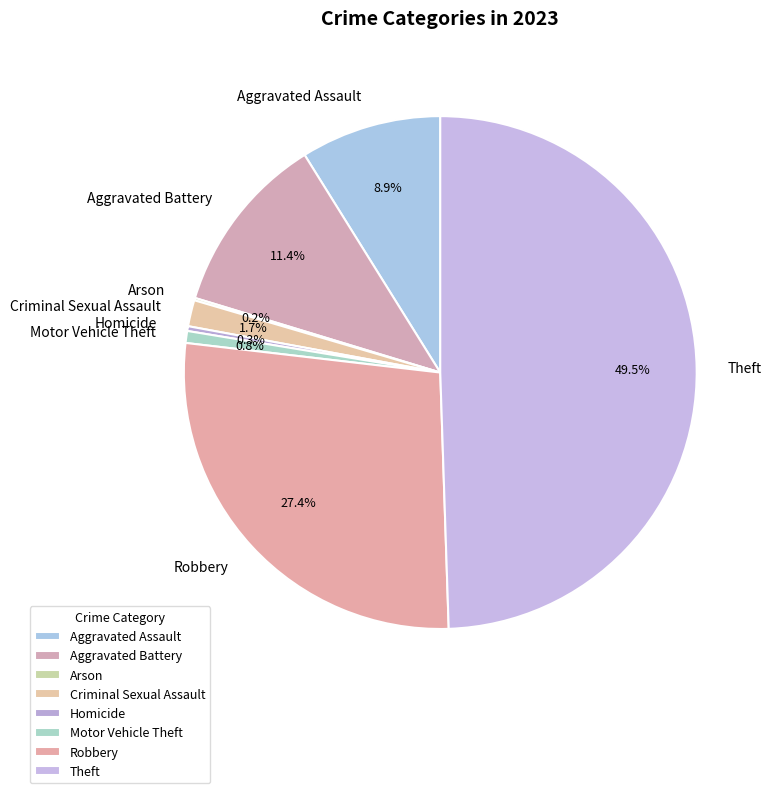

Is Motor Vehicle Theft the majority of the pie?

No